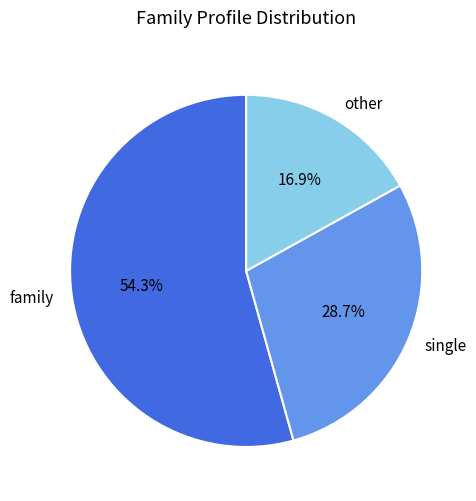

Approximately how many times larger is the value at other compared to single?

0.6